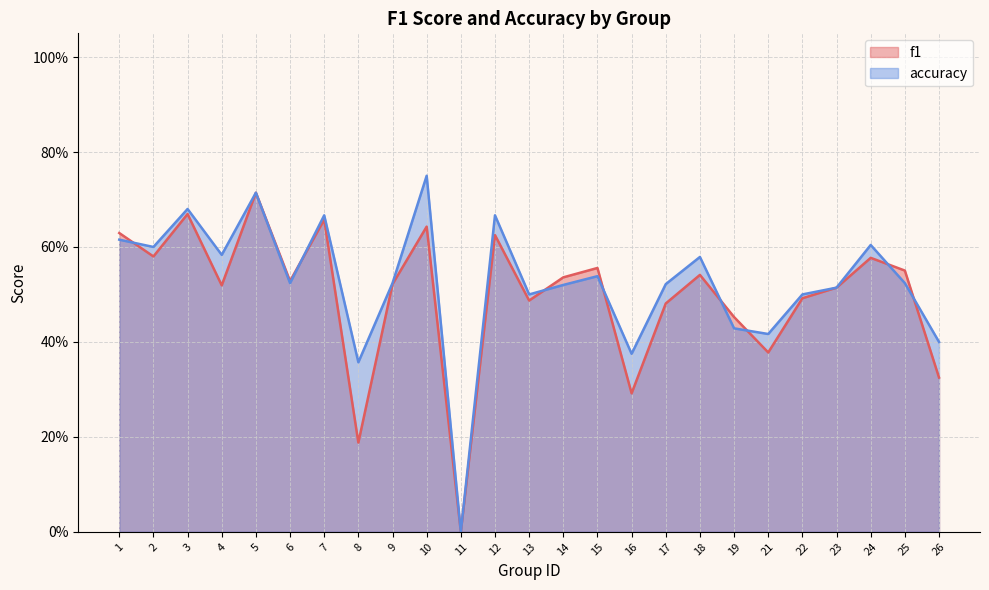

Count the accuracy values in the range 0 to 1.

25